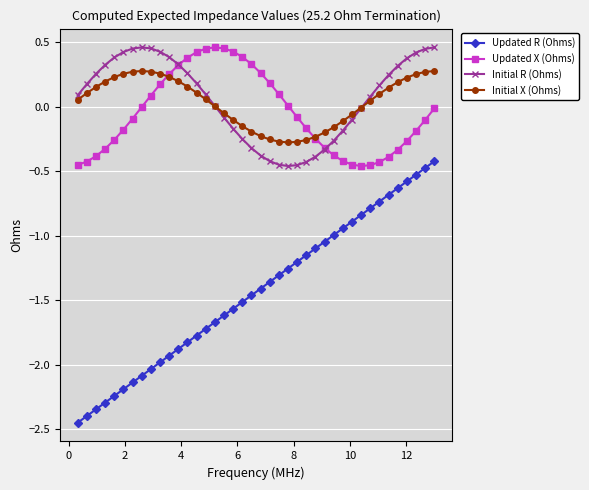

Which series has the largest range (max minus min)?

Updated R (Ohms)